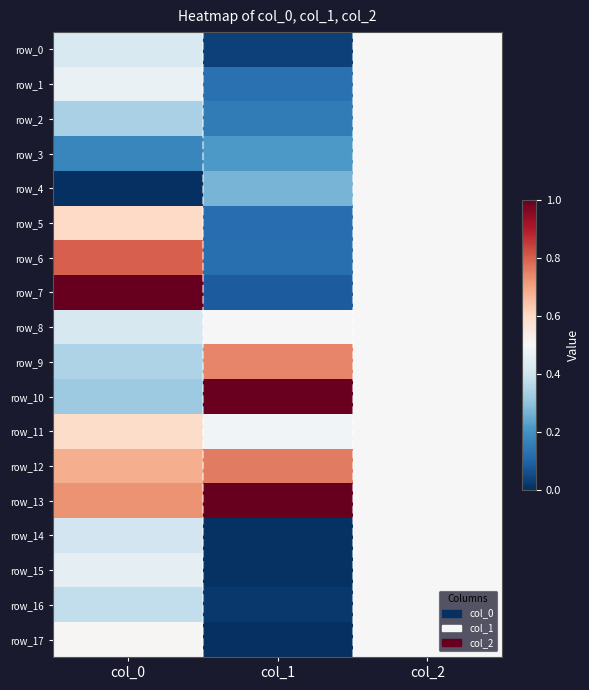

Reading left to right, transcribe all the data shown in this chart.

row_0: col_0=0.4	col_1=0.0	col_2=0.5
row_1: col_0=0.5	col_1=0.1	col_2=0.5
row_2: col_0=0.3	col_1=0.2	col_2=0.5
row_3: col_0=0.2	col_1=0.2	col_2=0.5
row_4: col_0=0.0	col_1=0.3	col_2=0.5
row_5: col_0=0.6	col_1=0.1	col_2=0.5
row_6: col_0=0.8	col_1=0.1	col_2=0.5
row_7: col_0=1.0	col_1=0.1	col_2=0.5
row_8: col_0=0.4	col_1=0.5	col_2=0.5
row_9: col_0=0.3	col_1=0.7	col_2=0.5
row_10: col_0=0.3	col_1=1.0	col_2=0.5
row_11: col_0=0.6	col_1=0.5	col_2=0.5
row_12: col_0=0.7	col_1=0.8	col_2=0.5
row_13: col_0=0.7	col_1=1.0	col_2=0.5
row_14: col_0=0.4	col_1=0.0	col_2=0.5
row_15: col_0=0.5	col_1=0.0	col_2=0.5
row_16: col_0=0.4	col_1=0.0	col_2=0.5
row_17: col_0=0.5	col_1=0.0	col_2=0.5